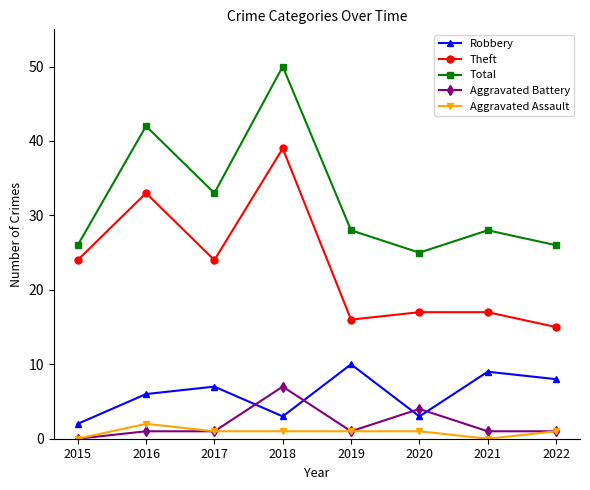

The Theft series shows 15 at 2022. True or false?

True